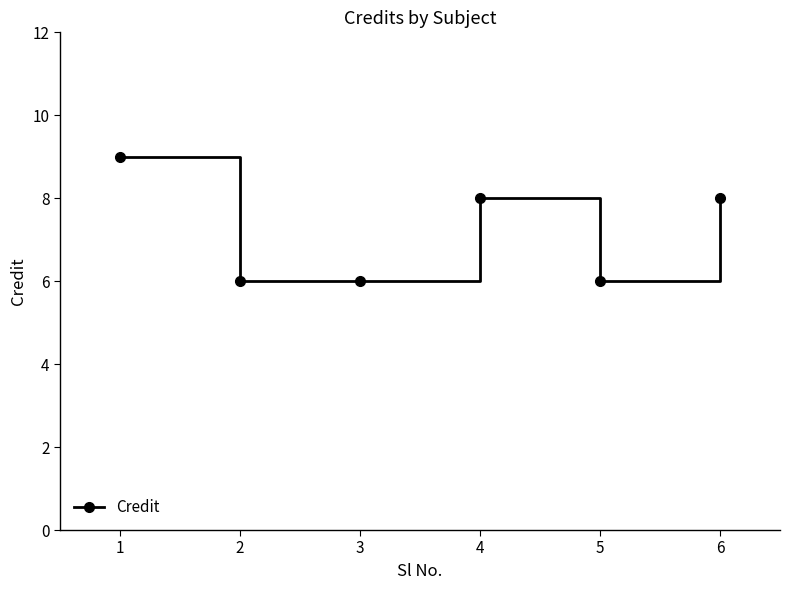

True or false: the data has more than 2 interior local peaks.

False